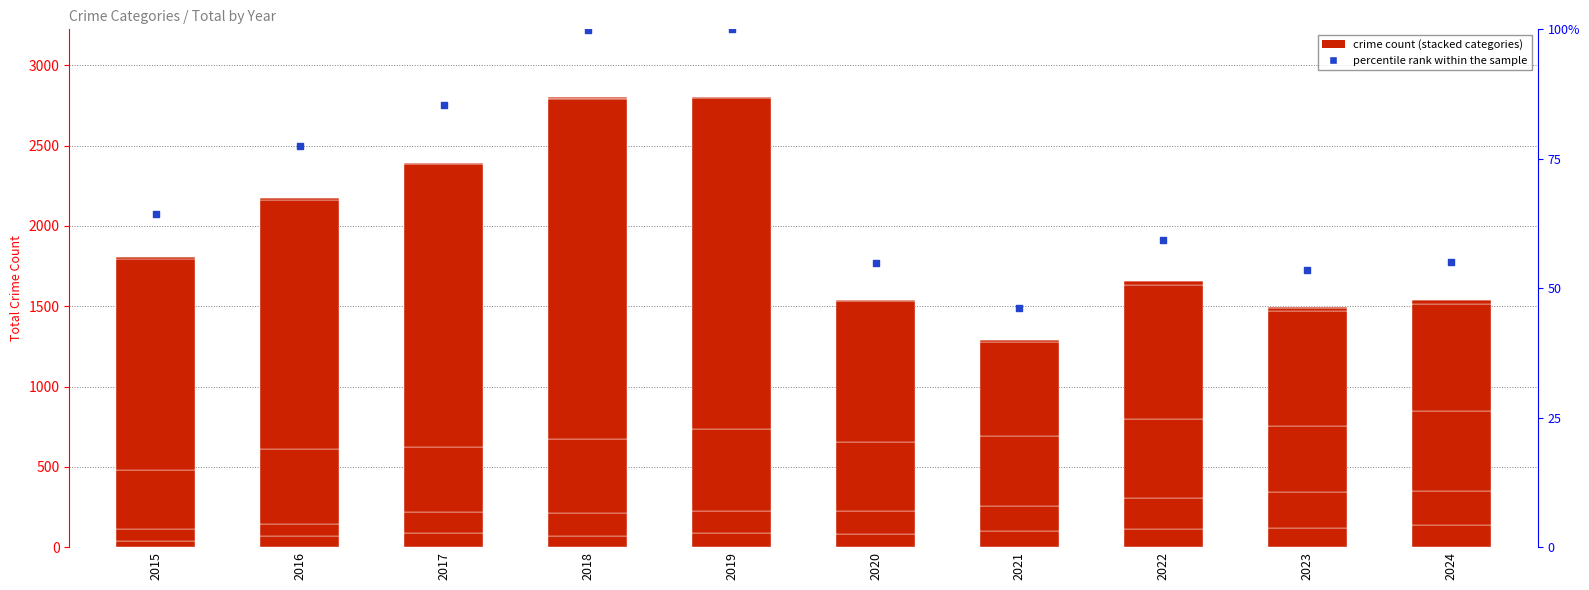

At which category is the sum across all series the highest?

2019